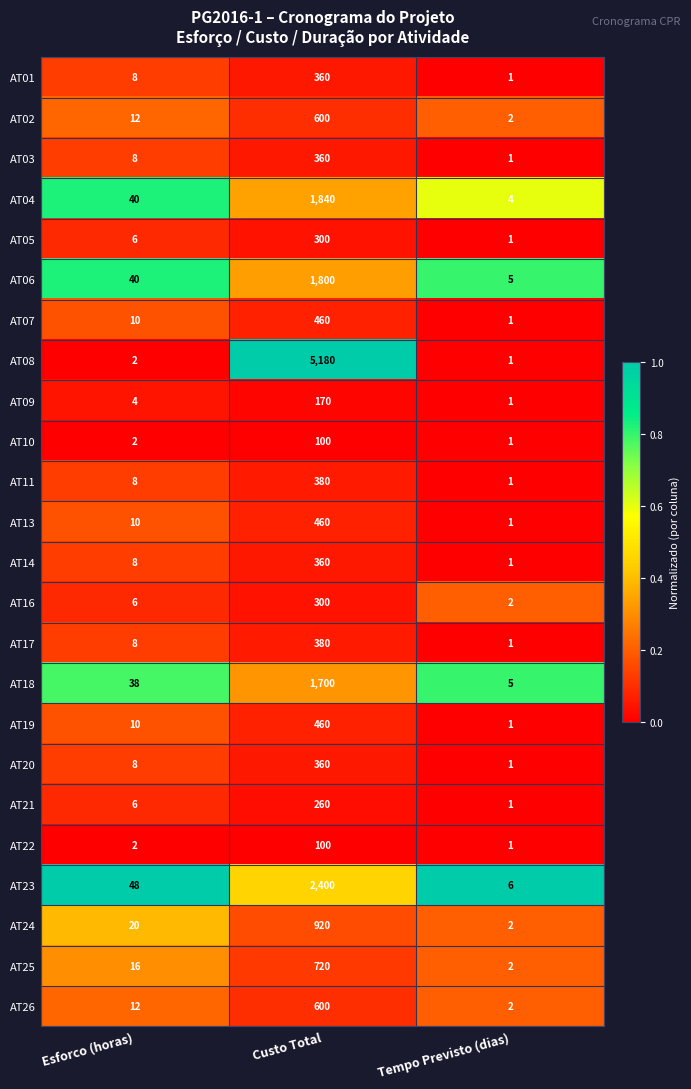

What is the sum of the AT11 values at Custo Total and Tempo Previsto (dias)?

381